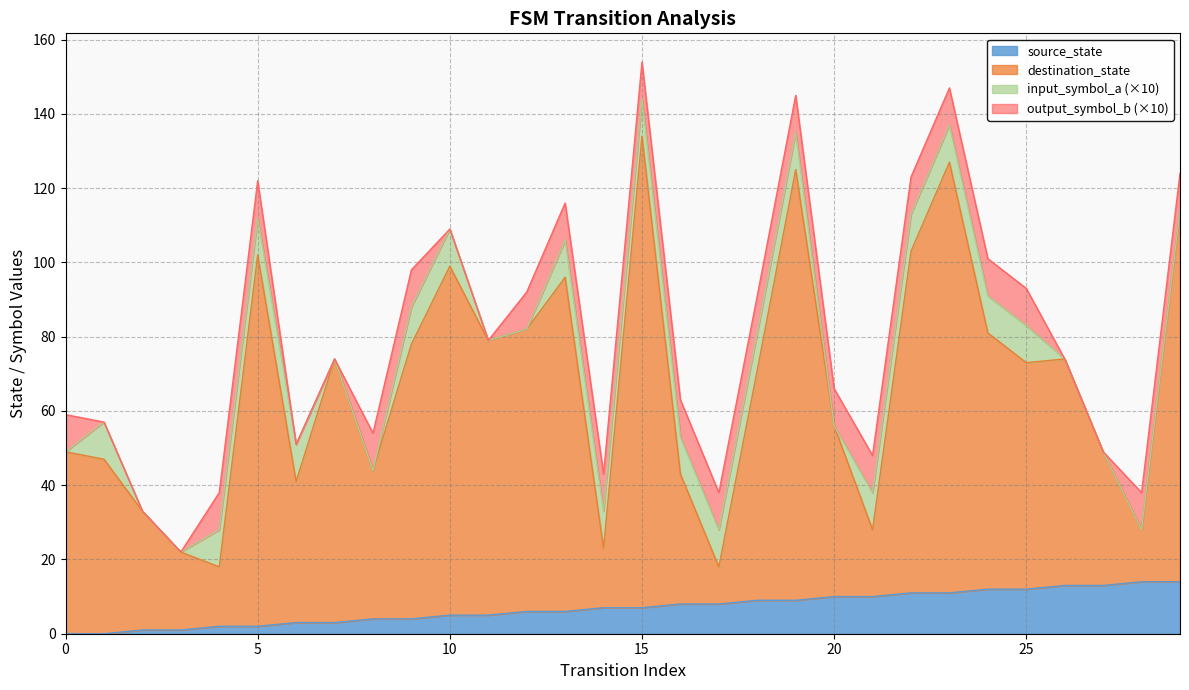

What is the value of the destination_state point at the 23rd from the left?

103